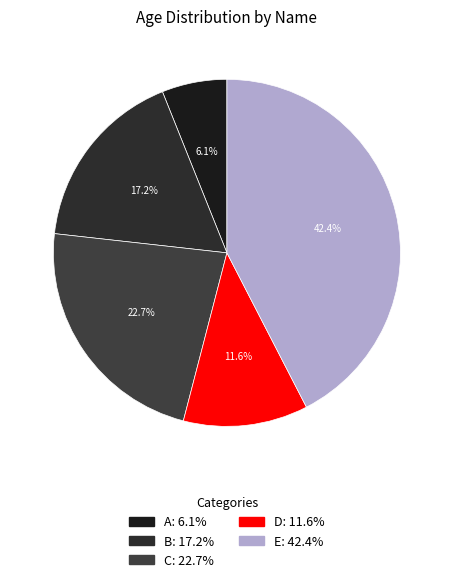

Is B the majority of the pie?

No